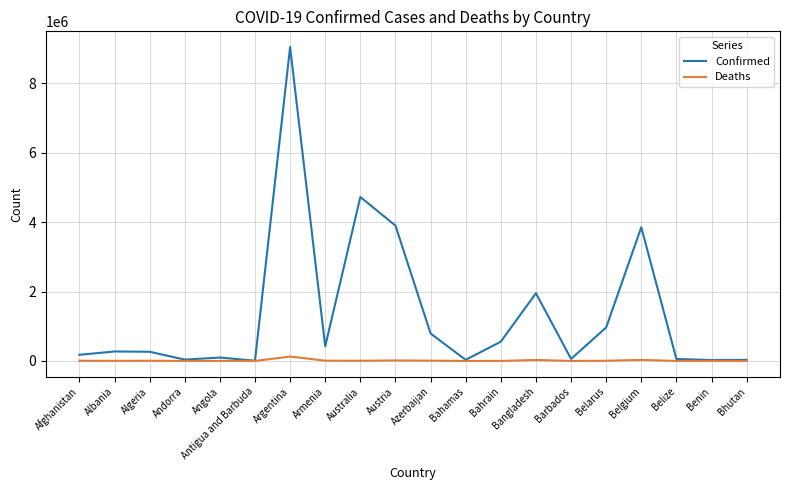

Rank the series by their maximum value, from lowest to highest.

Deaths, Confirmed